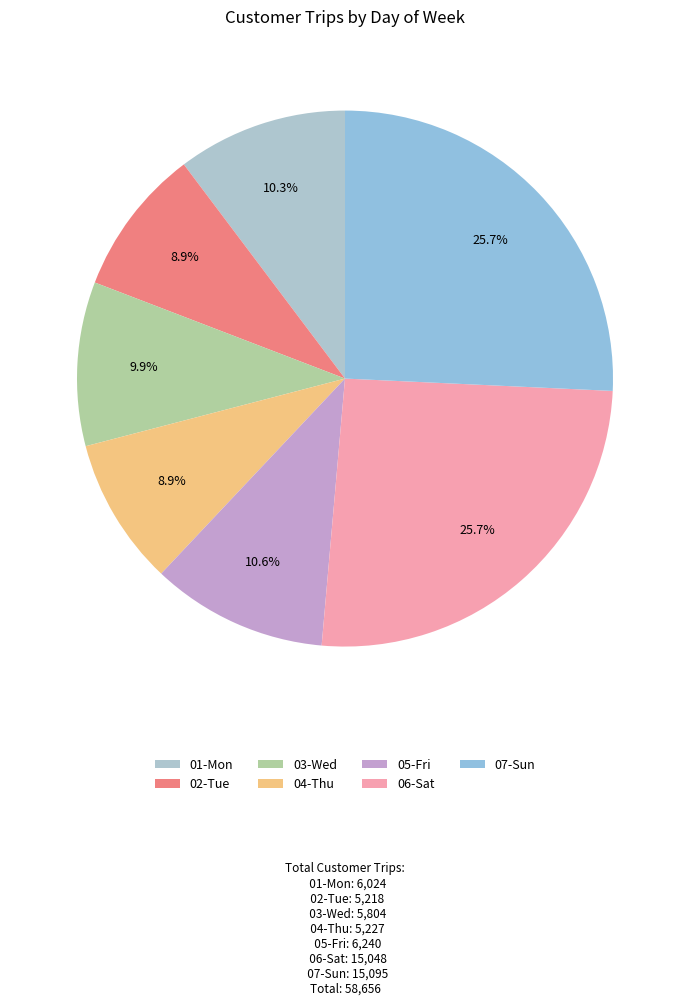

True or false: 04-Thu accounts for 9% of the total.

True